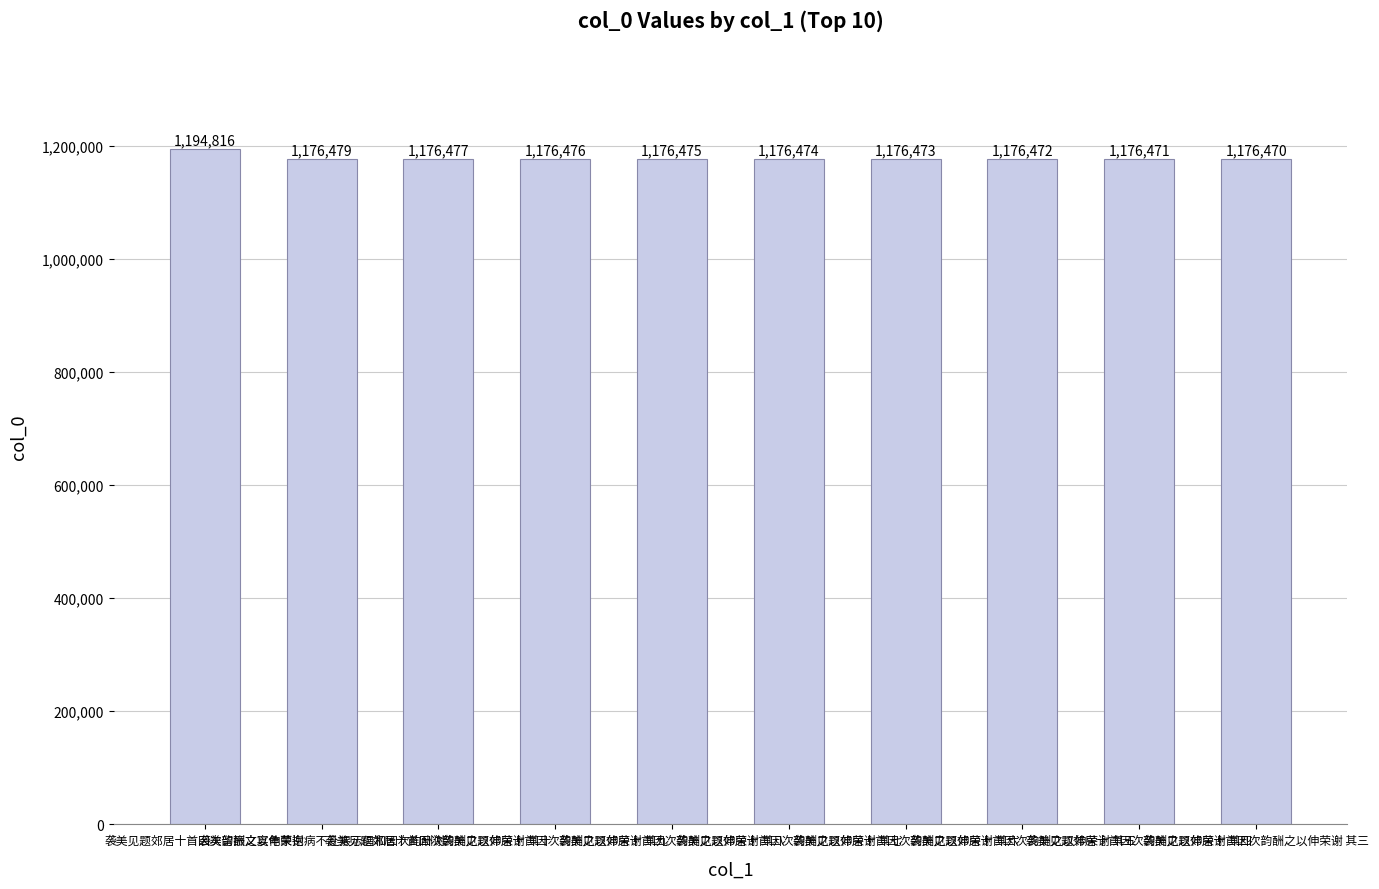

At which label does the data first exceed 1176475?

袭美见题郊居十首因次韵酬之以伸荣谢